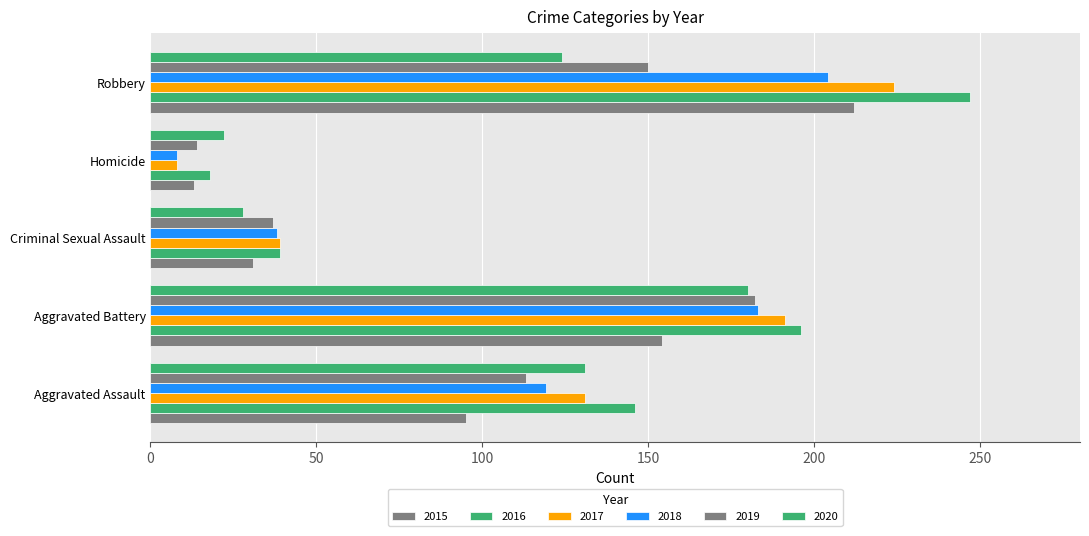

How many values in the 2016 series are below 146?

2